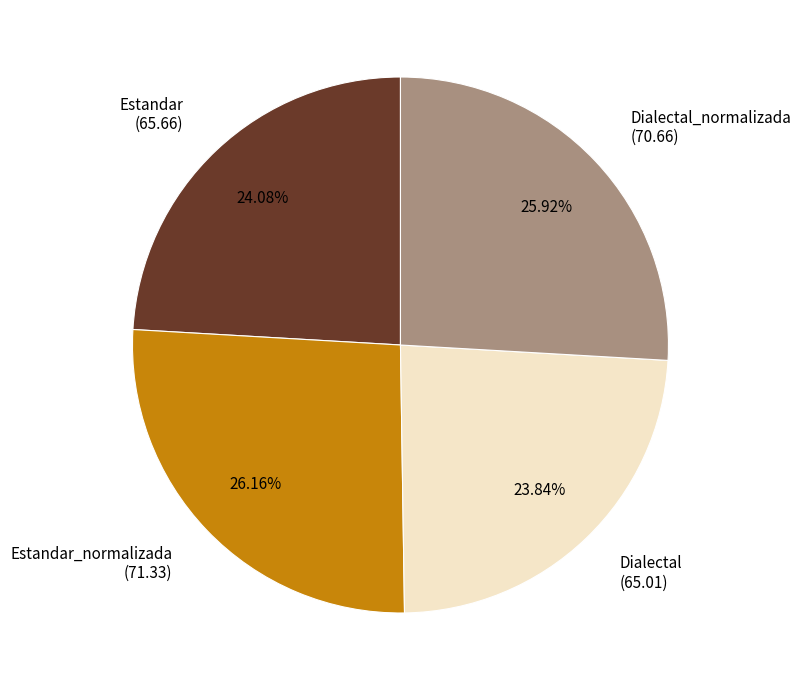

What is the ratio of the value at Dialectal (65.01) to the value at Dialectal_normalizada (70.66)?

0.9